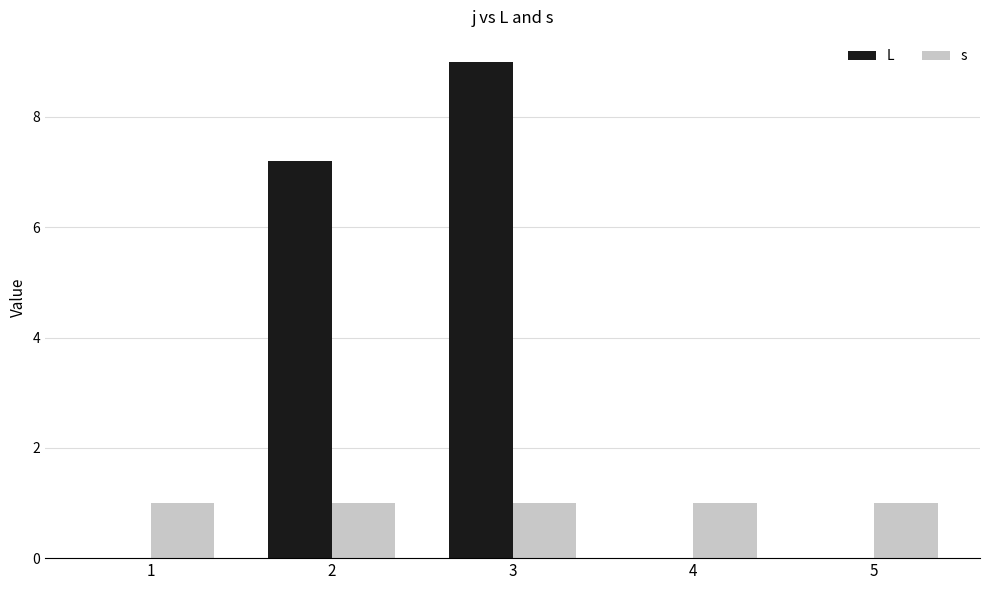

Reading right to left, transcribe all the data shown in this chart.

L: 5=0.0	4=0.0	3=9.0	2=7.2	1=0.0
s: 5=1.0	4=1.0	3=1.0	2=1.0	1=1.0